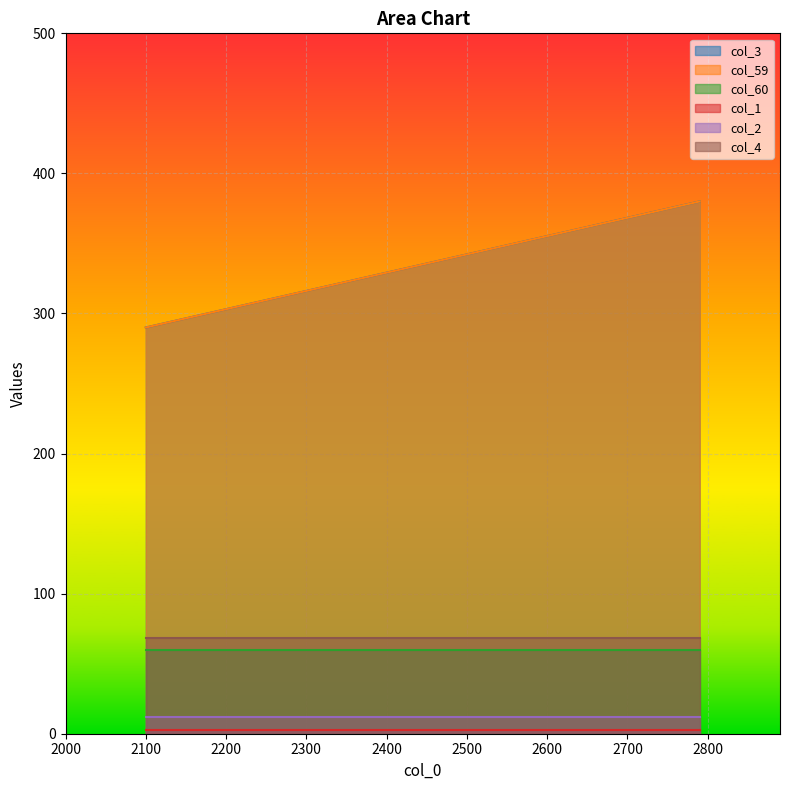

How many lines are shown in the chart?

6